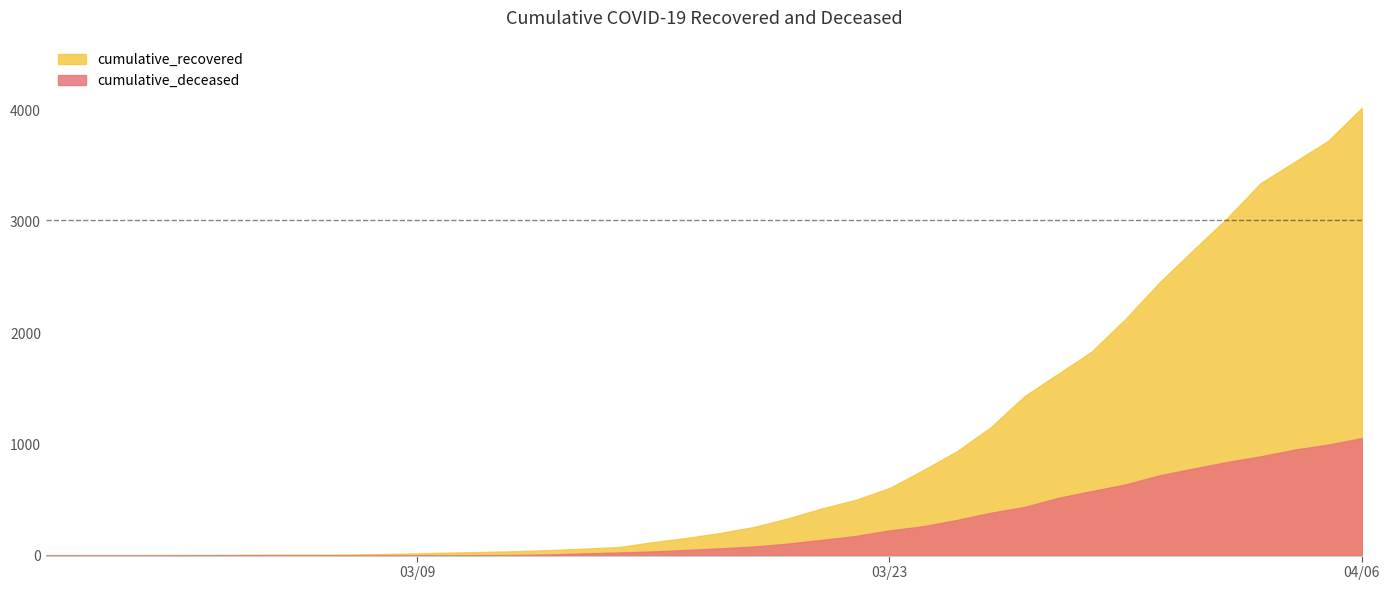

At which category is the sum across all series the highest?

04/06